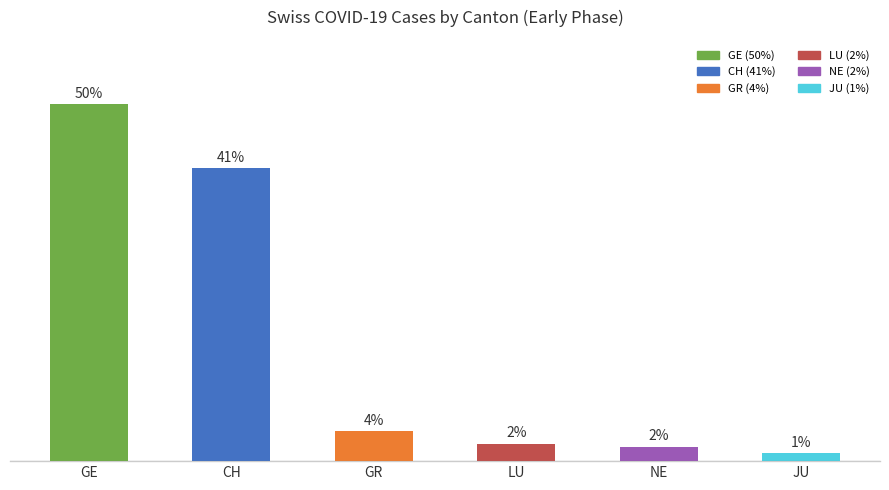

Does the chart contain any negative values?

No